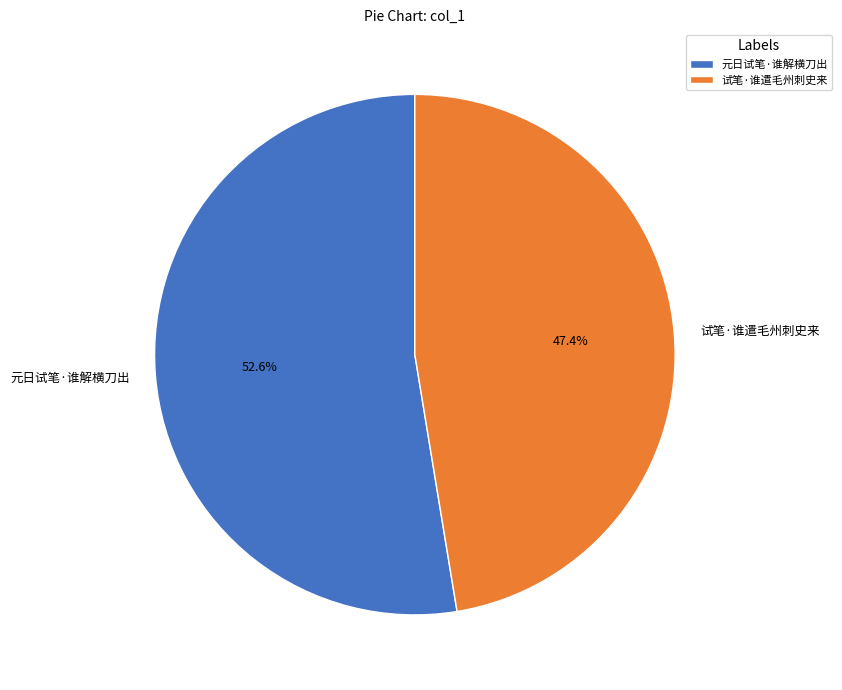

Is it true that 元日试笔·谁解横刀出 is 42% of the pie?

False